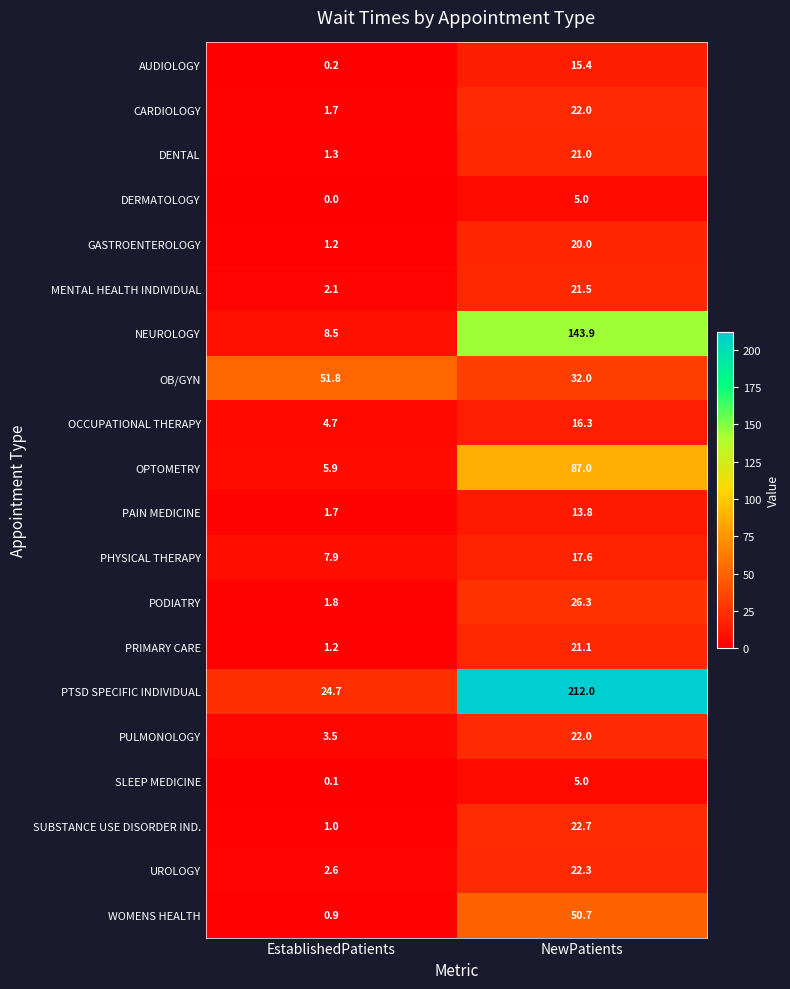

What value does the PODIATRY series have at NewPatients?

26.3